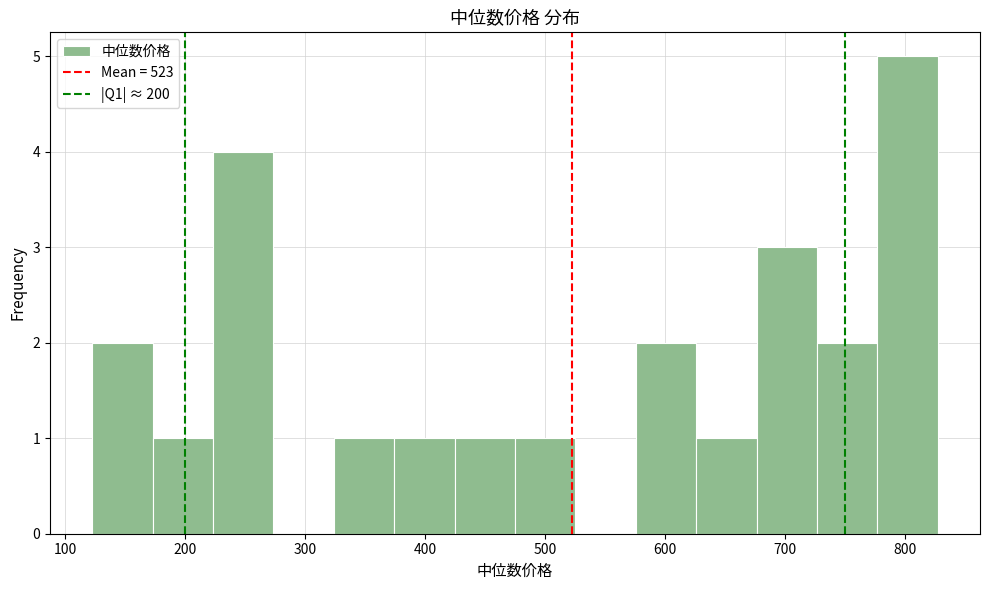

Reading left to right, transcribe this chart: for each bar, give the range it covers on the x-axis and its height. Neither the bar edges nor the heights are printed on the chart, so give them approximately, as read against the axes.

120 to 170: 2
170 to 220: 1
220 to 270: 4
270 to 320: 0
320 to 370: 1
370 to 420: 1
420 to 470: 1
470 to 530: 1
530 to 580: 0
580 to 630: 2
630 to 680: 1
680 to 730: 3
730 to 780: 2
780 to 830: 5